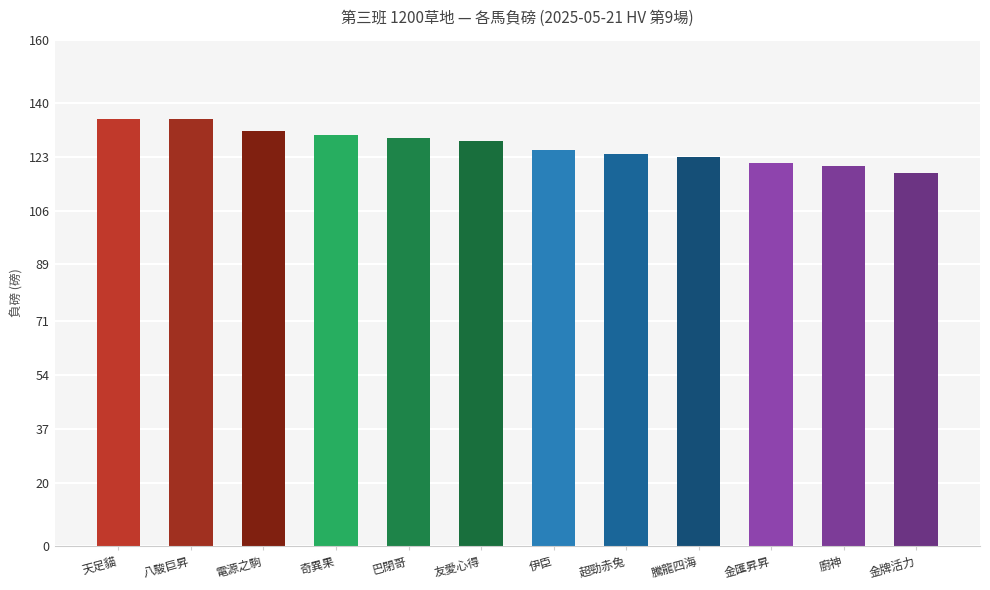

What is the greatest value displayed?

135